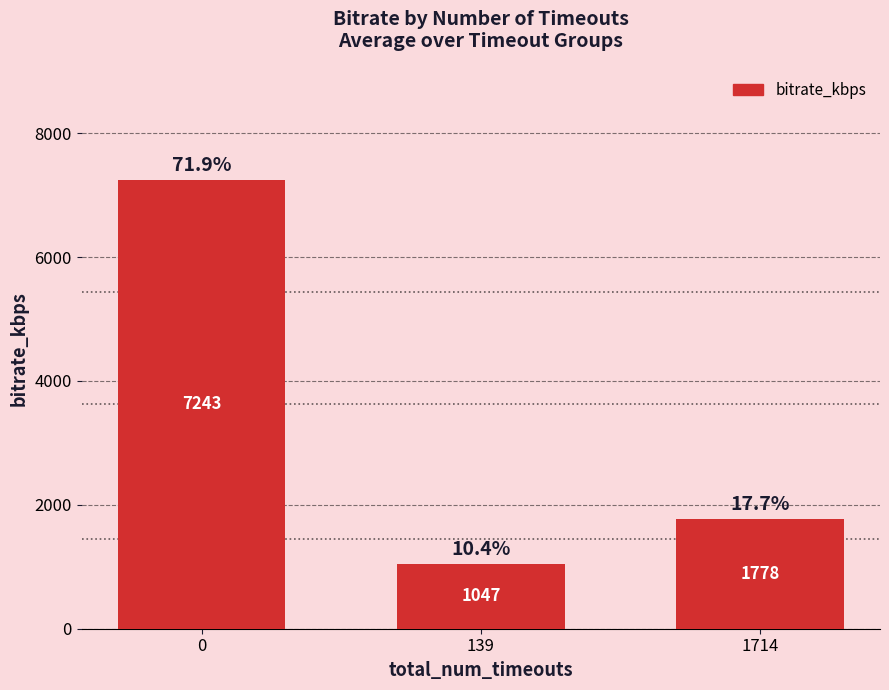

Approximately how many times larger is the value at 0 compared to 1714?

4.1